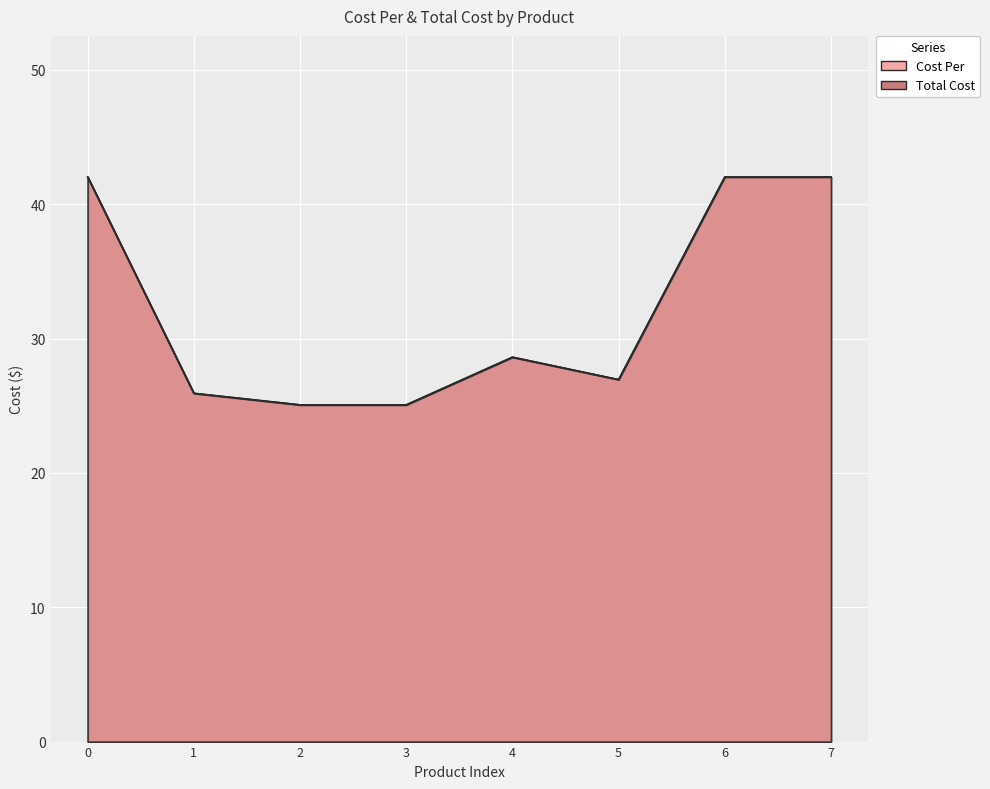

True or false: Total Cost and Cost Per intersect in this chart.

False